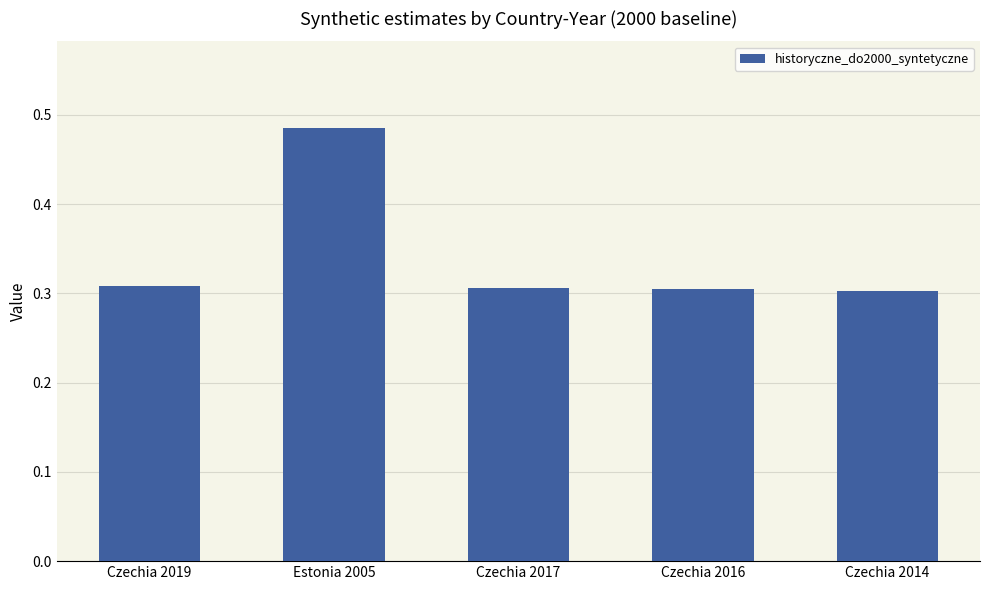

The value at Czechia 2016 is 0.1. True or false?

False